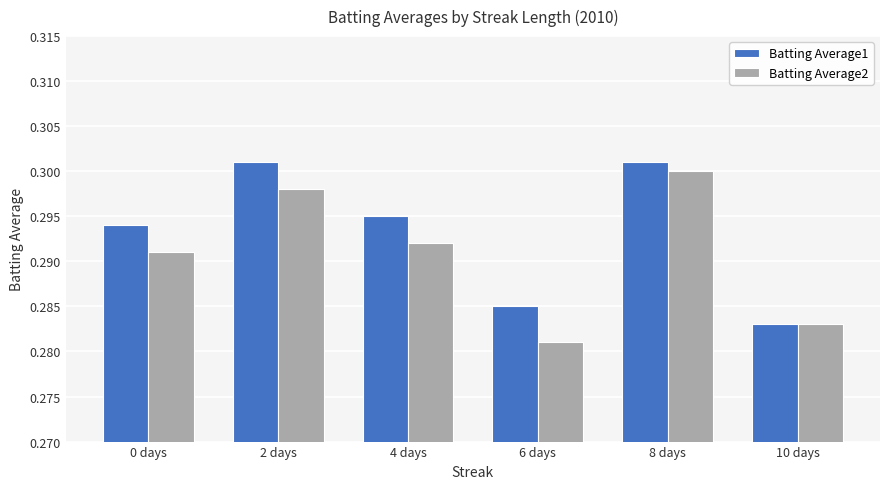

How many bars are there in total?

12